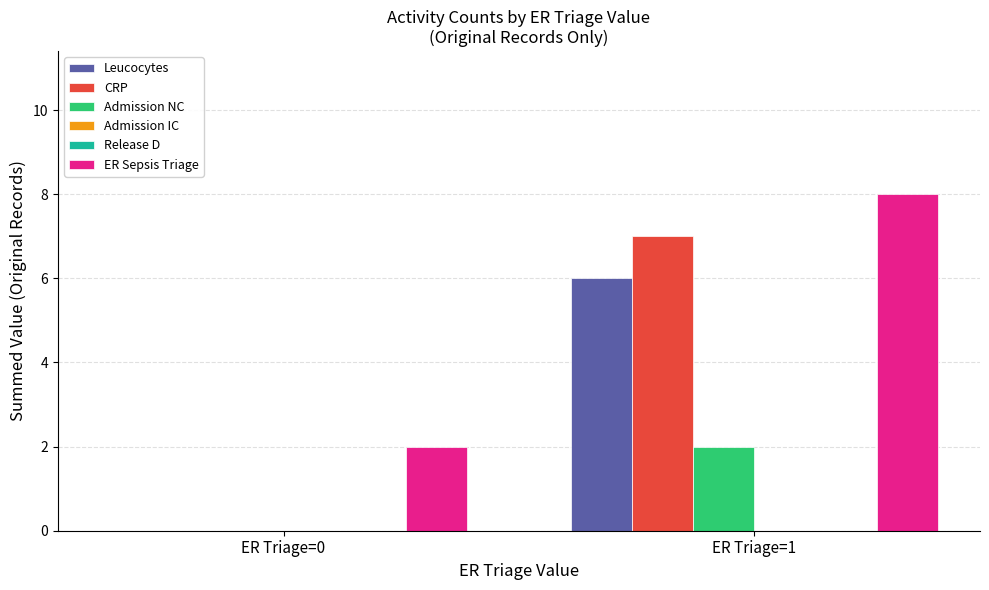

What is the maximum value shown in the chart?

8